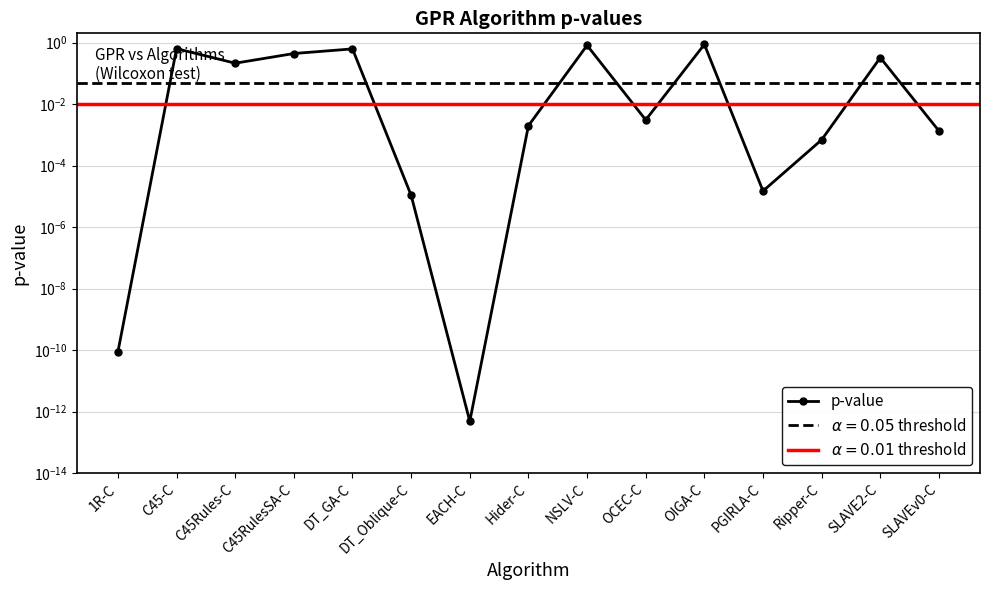

What is the label of the 2nd point from the right?

SLAVE2-C